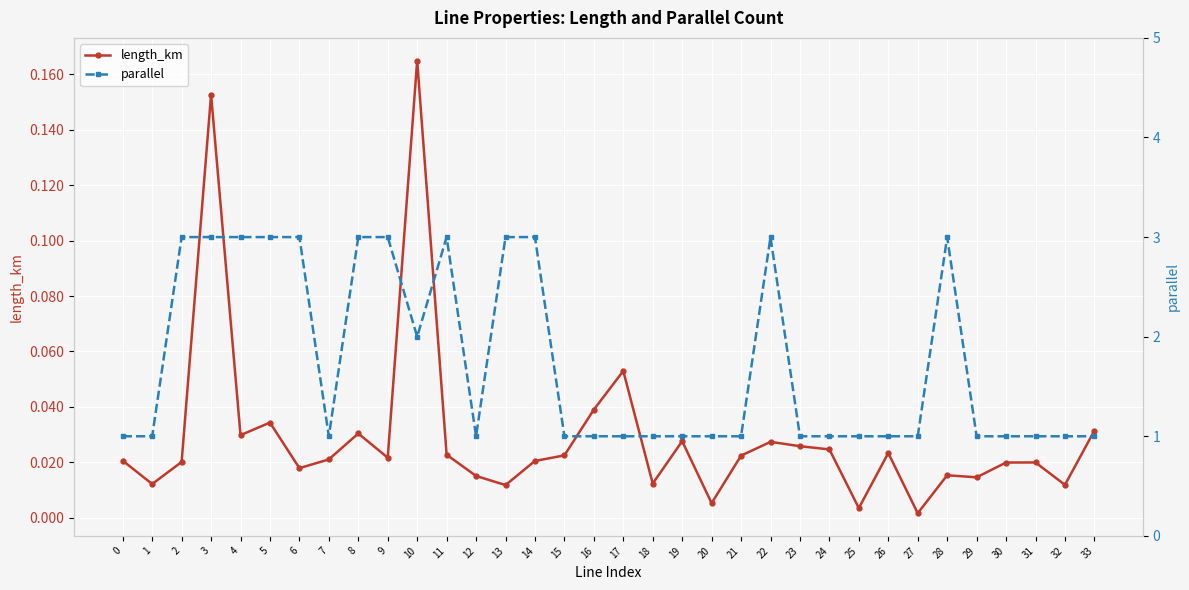

Which category has the highest value in the parallel series?

2